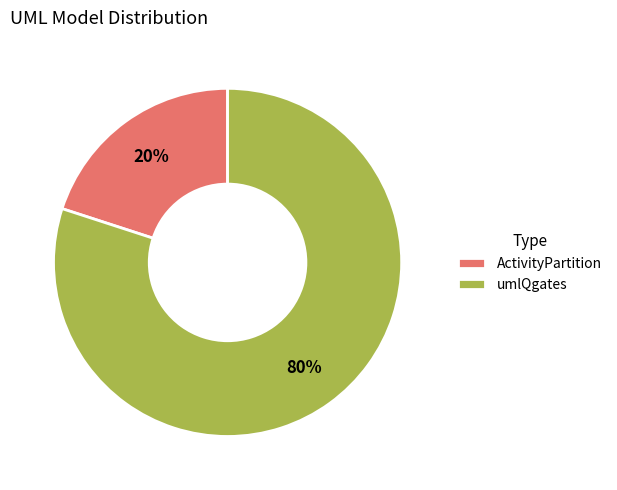

Which slice represents more than half of the pie?

umlQgates